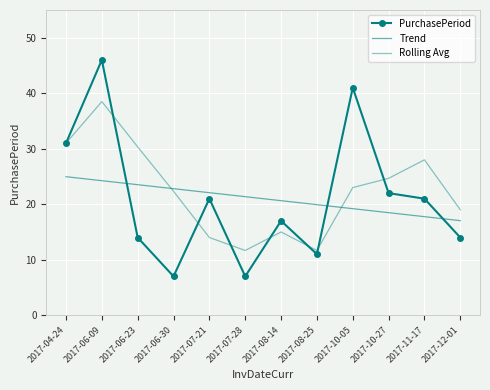

List the series in order of their peak value, lowest first.

Trend, Rolling Avg, PurchasePeriod